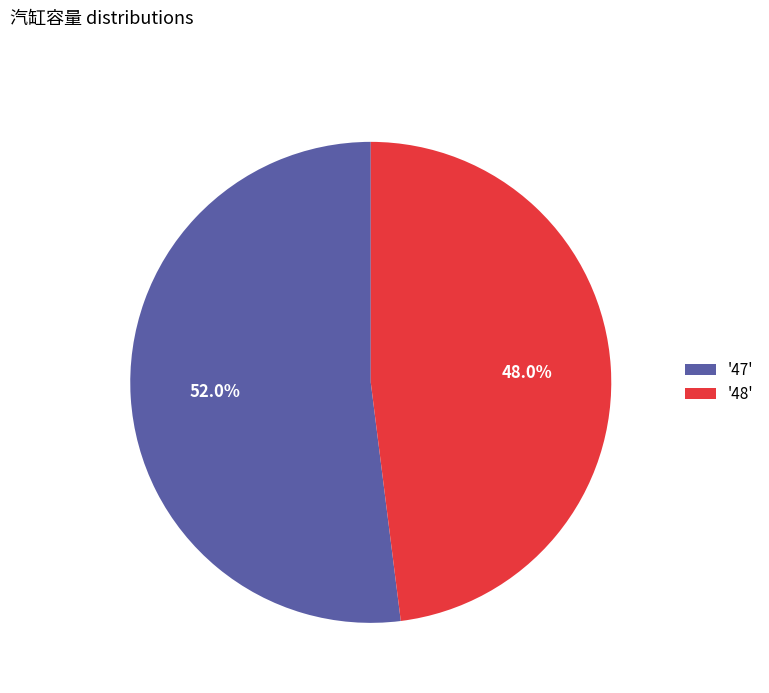

How much of the chart is everything except '47'?

48.0%